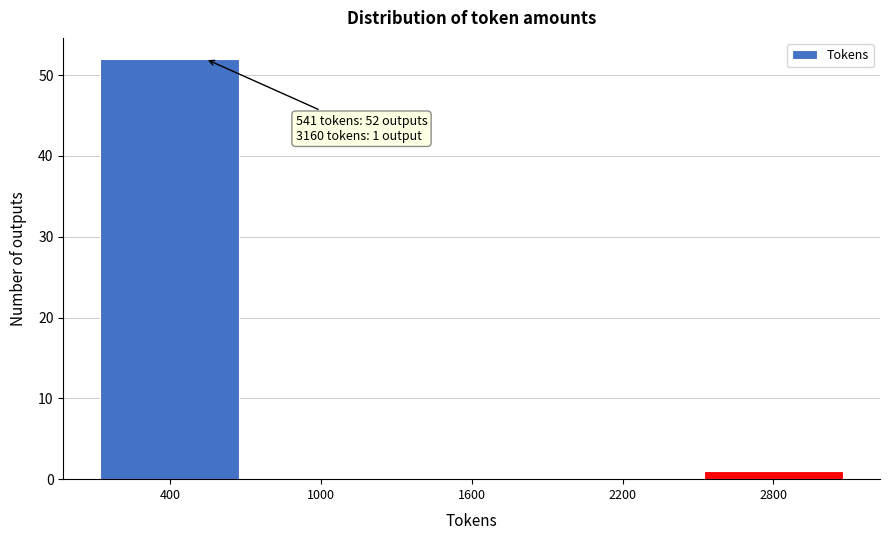

Reading left to right, list all the values displayed in this chart.

400=52	1000=0	1600=0	2200=0	2800=1